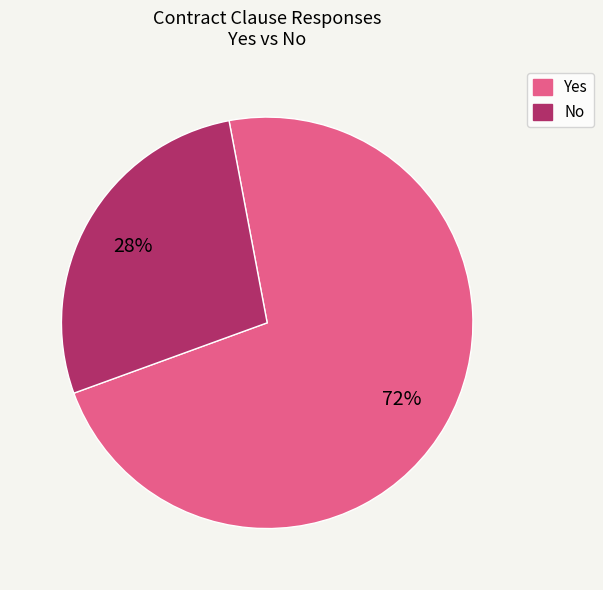

Is the sum of No and Yes greater than half?

Yes